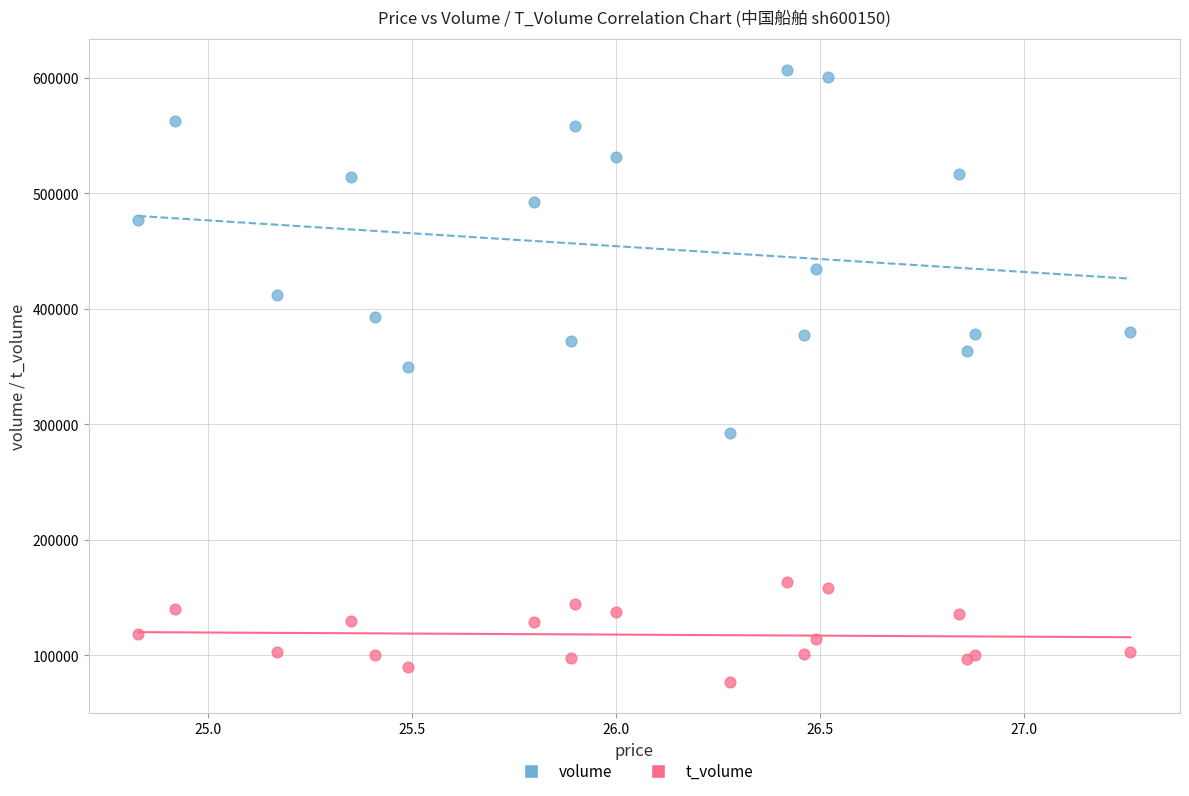

Which series reaches the maximum Y coordinate?

volume